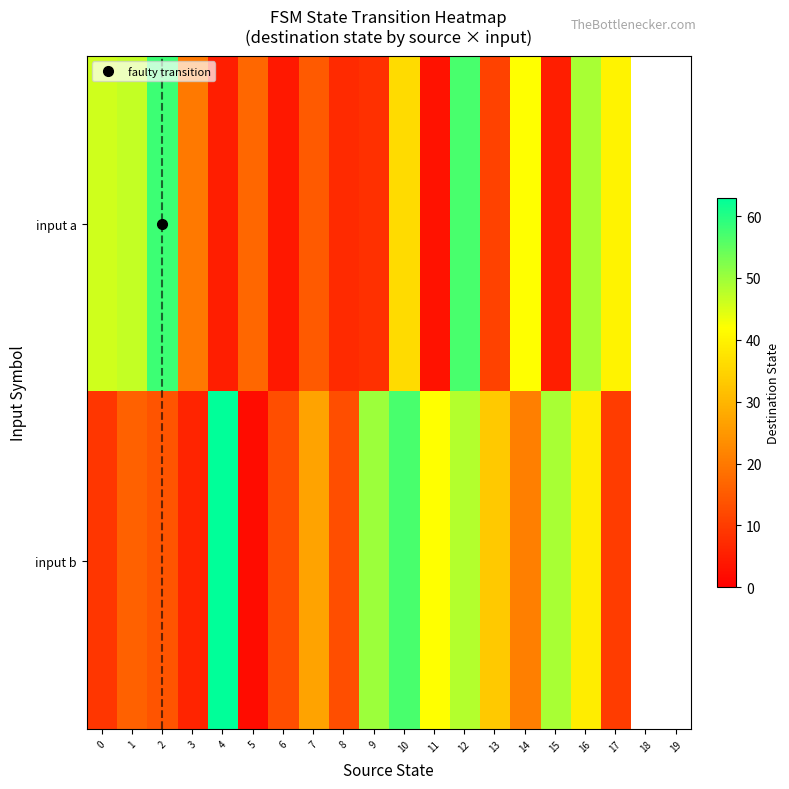

What is the minimum value for input b?

2.0